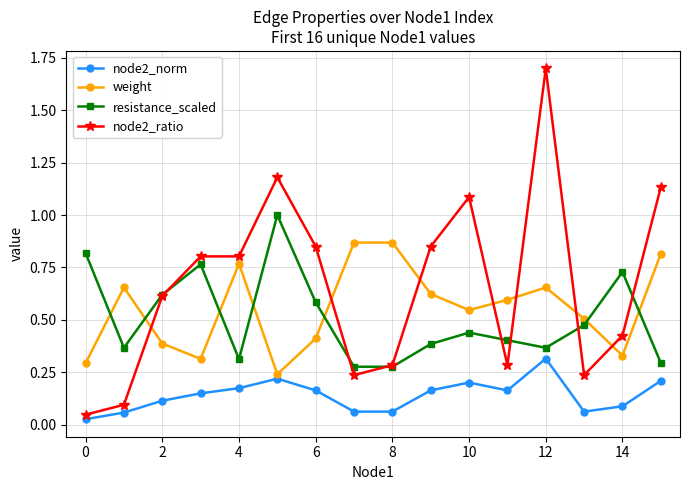

Count the number of categories in the chart.

16